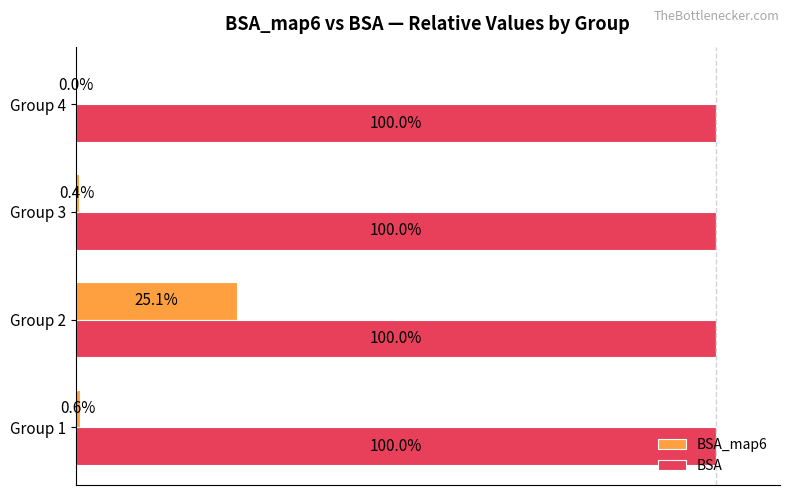

Between Group 1 and Group 2, which series saw the biggest shift?

BSA_map6